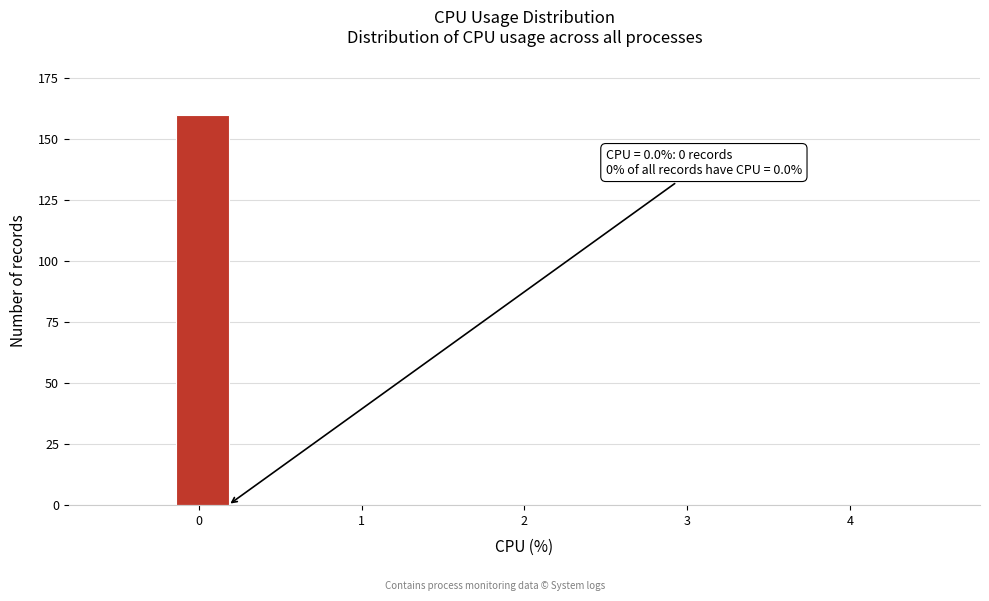

Around what value on the x-axis is the tallest bar? Give the approximate position of its centre, as read against the axis.

0.0